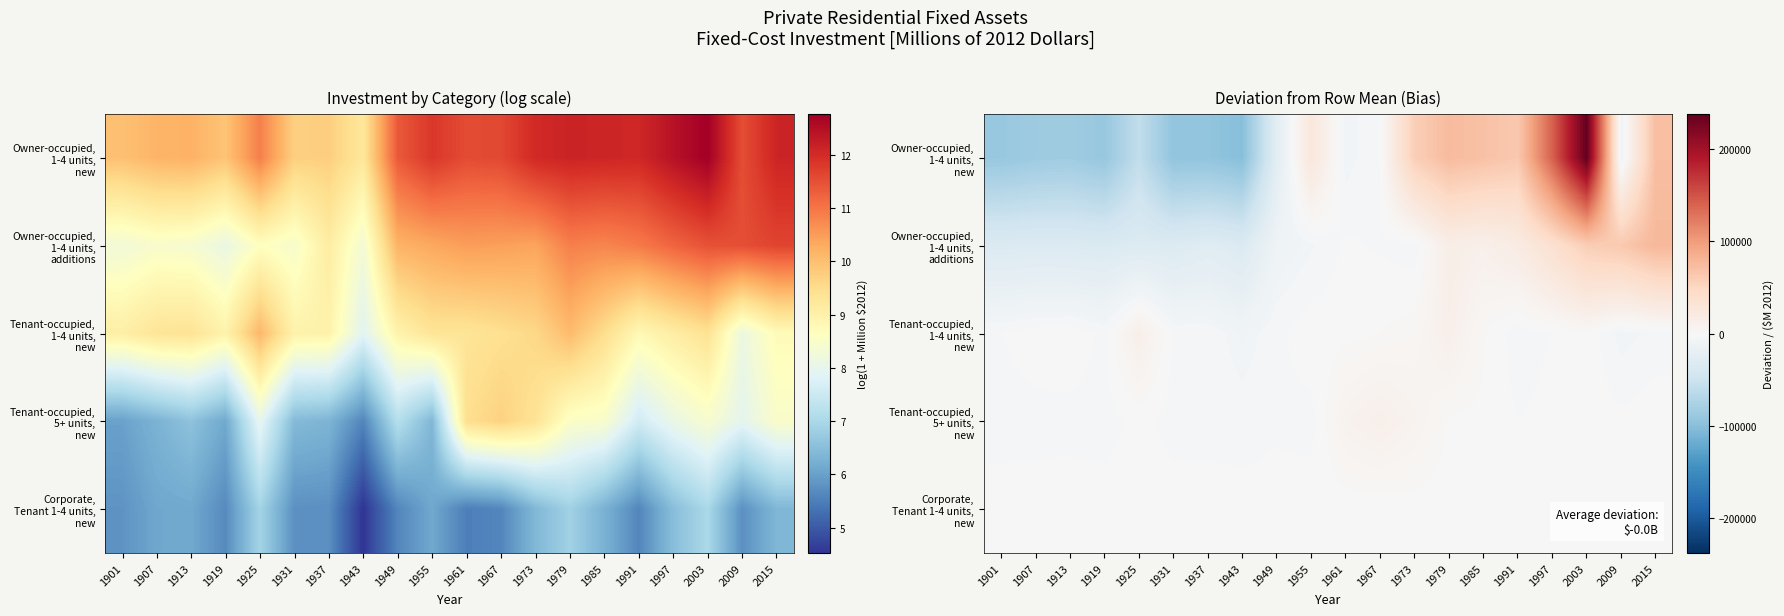

What is the smallest value displayed?

-100635.8